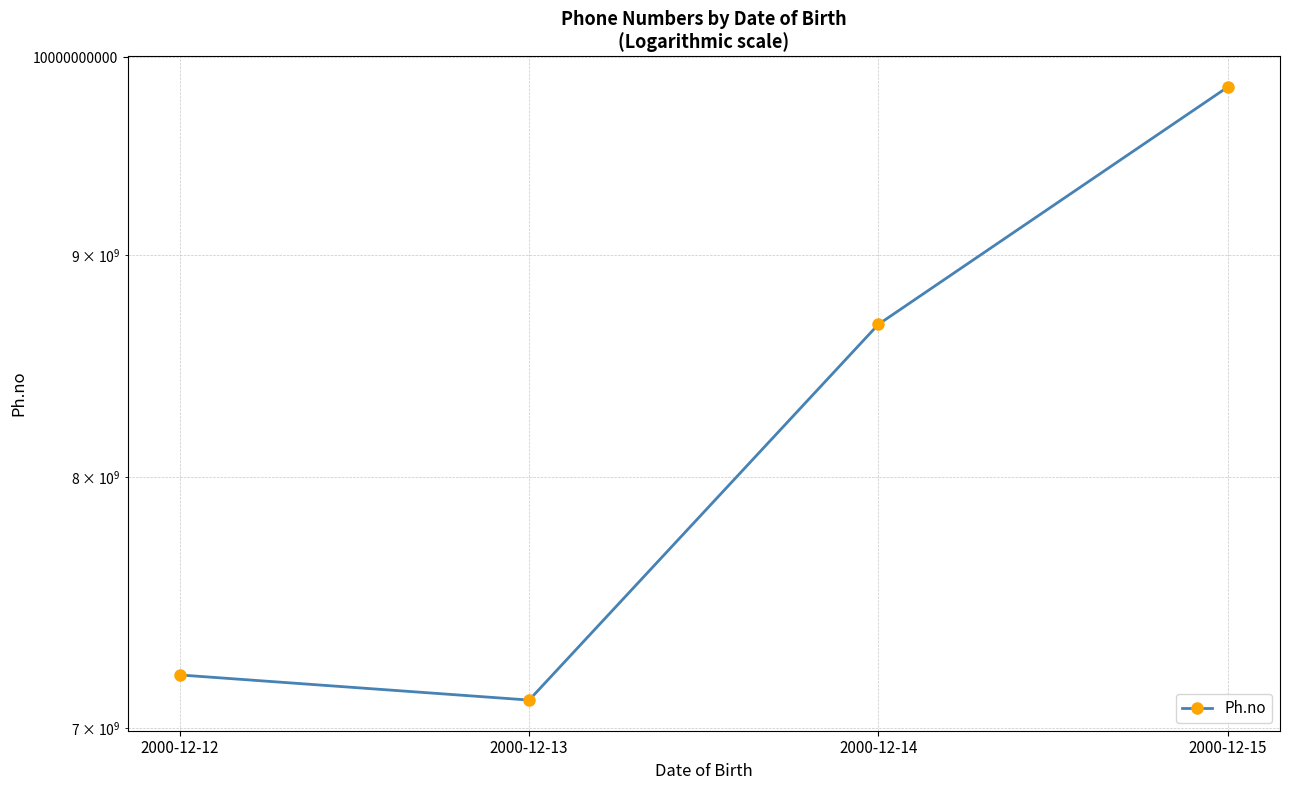

Reading left to right, transcribe all the data shown in this chart.

7200000342	7104504567	8675675525	9842172080